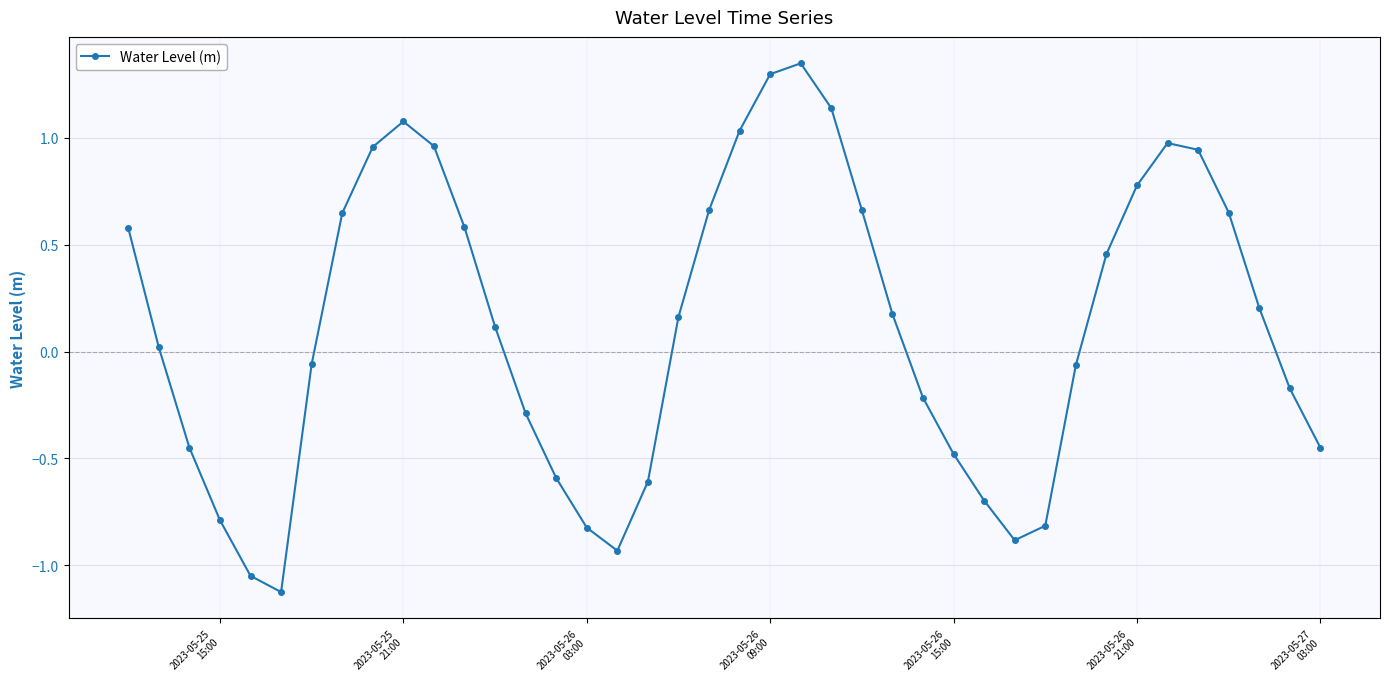

What is the sum of all values?

4.9